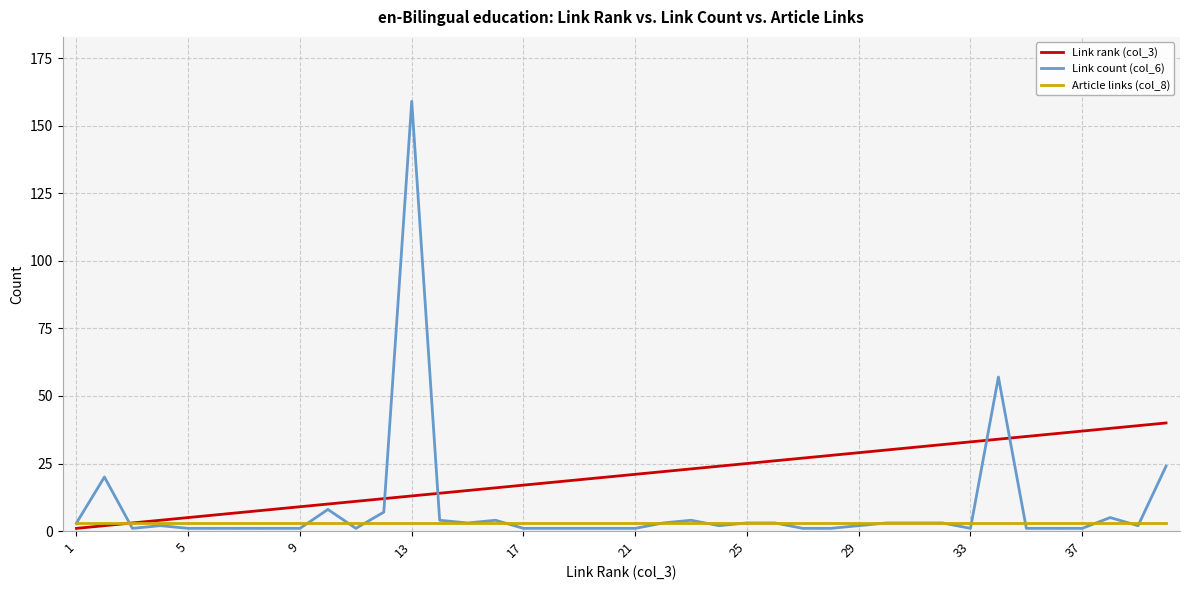

Which series has the largest total across all categories?

Link rank (col_3)